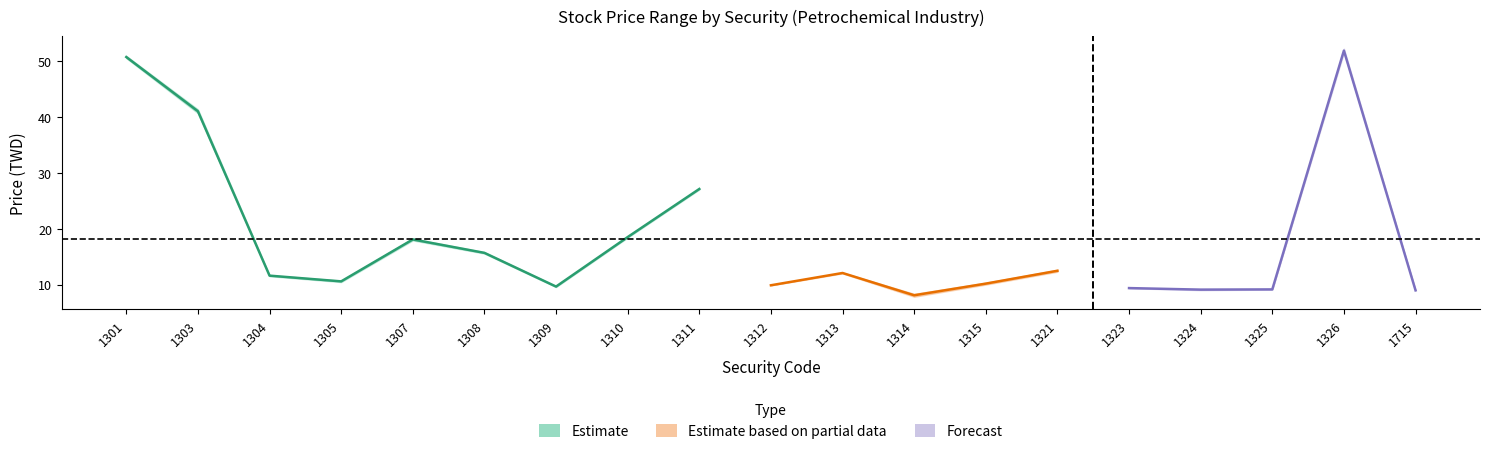

Where is the first local minimum for high?

1305